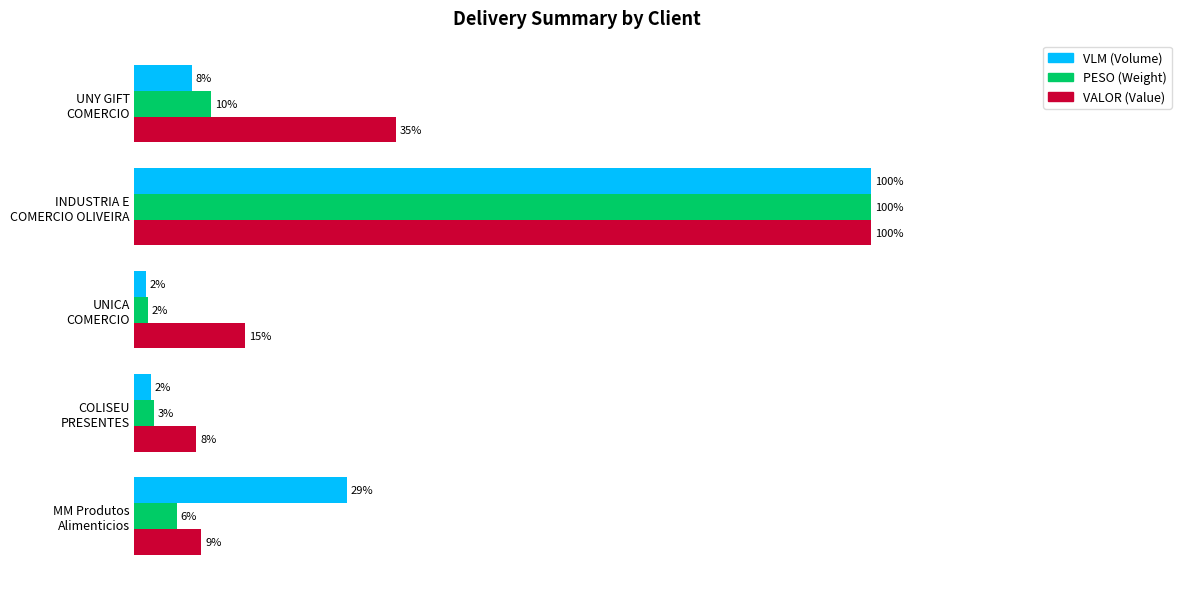

What are all the series names shown in the legend?

VLM (Volume), PESO (Weight), VALOR (Value)